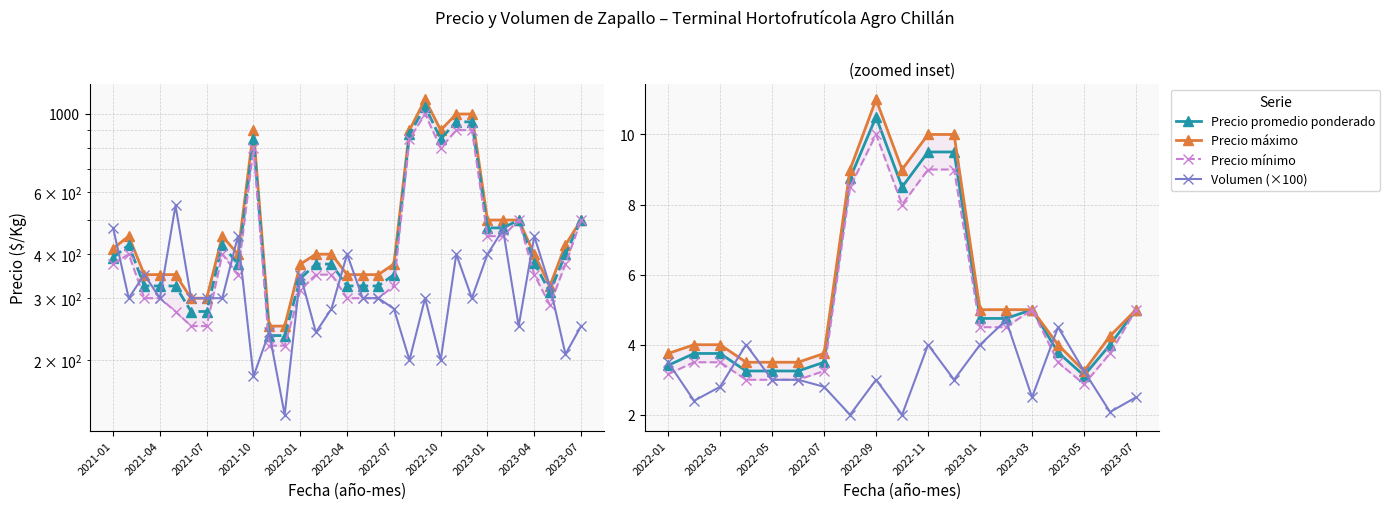

At which category does Precio máximo reach its first local valley?

2021-09